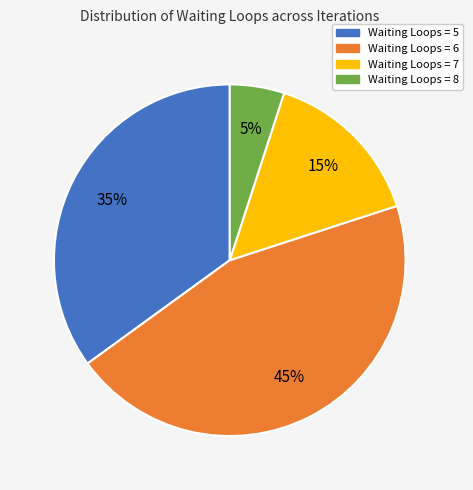

True or false: Waiting Loops = 6 accounts for 36% of the total.

False